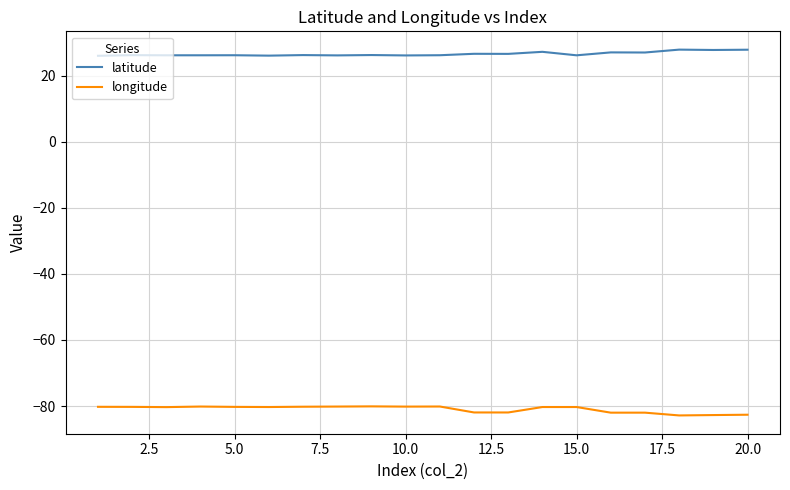

Which series has the largest total across all categories?

latitude